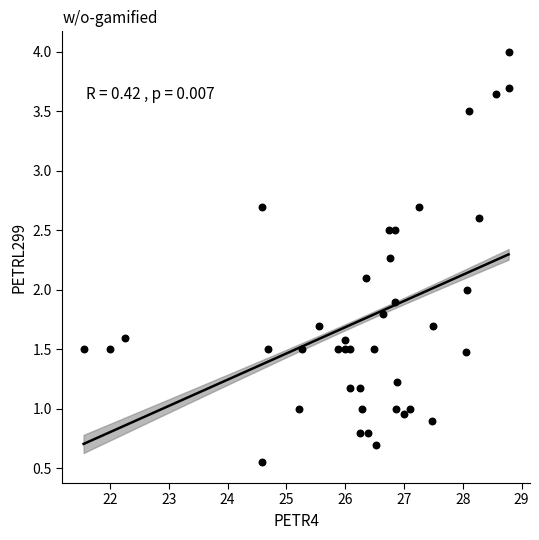

What is the range of X values (max minus min)?

7.2